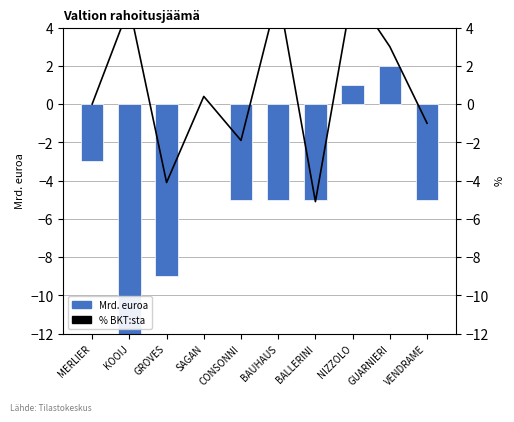

At how many categories does at least one series exceed -2?

8